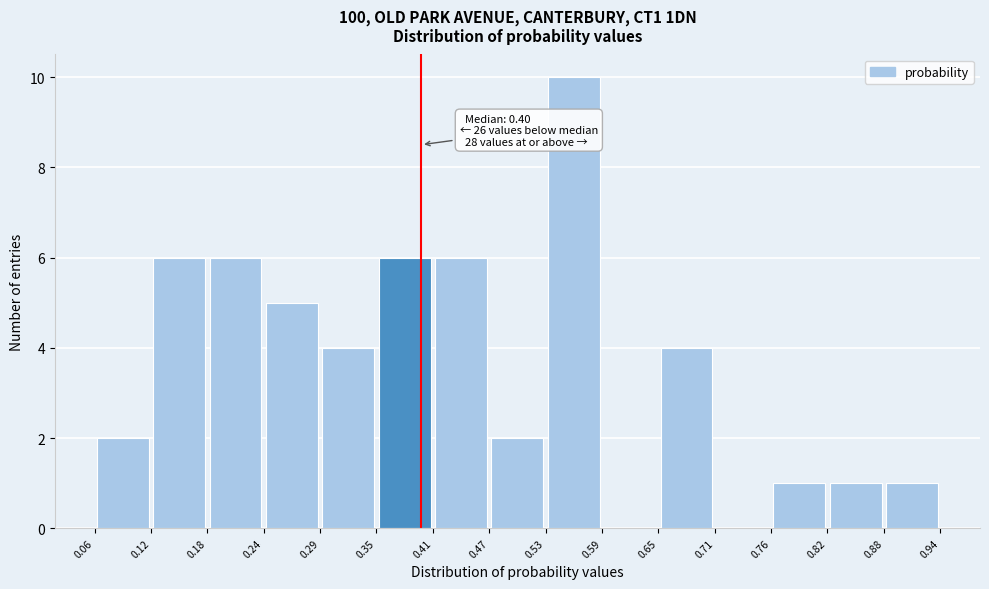

Over which range of the x-axis is the bar tallest?

0.53 to 0.59